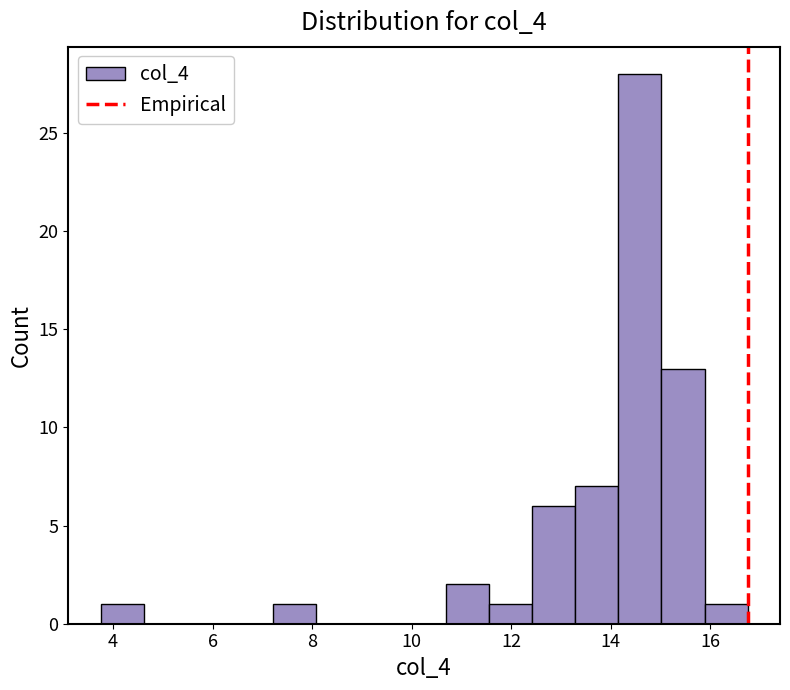

Reading left to right, transcribe this chart: for each bar, give the range it covers on the x-axis and its height. Neither the bar edges nor the heights are printed on the chart, so give them approximately, as read against the axes.

3.8 to 4.6: 1
4.6 to 5.4: 0
5.4 to 6.4: 0
6.4 to 7.2: 0
7.2 to 8.0: 1
8.0 to 9.0: 0
9.0 to 9.8: 0
9.8 to 10.6: 0
10.6 to 11.6: 2
11.6 to 12.4: 1
12.4 to 13.2: 6
13.2 to 14.2: 7
14.2 to 15.0: 28
15.0 to 15.8: 13
15.8 to 16.8: 1